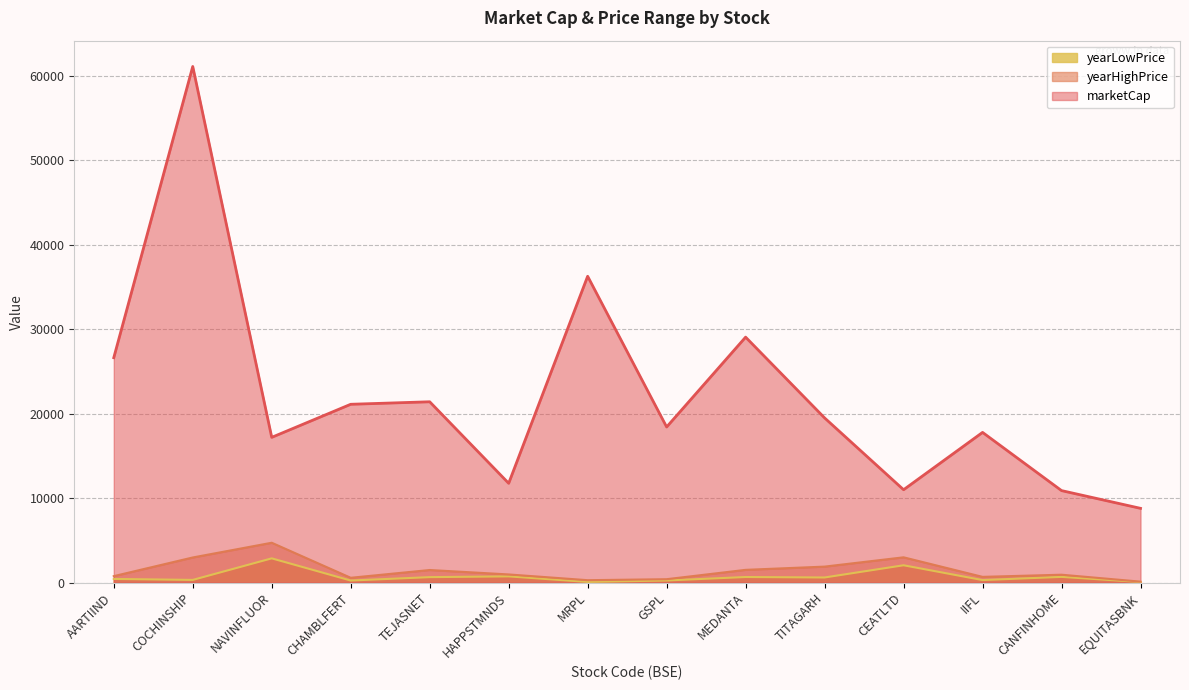

Does the chart have visible grid lines?

Yes